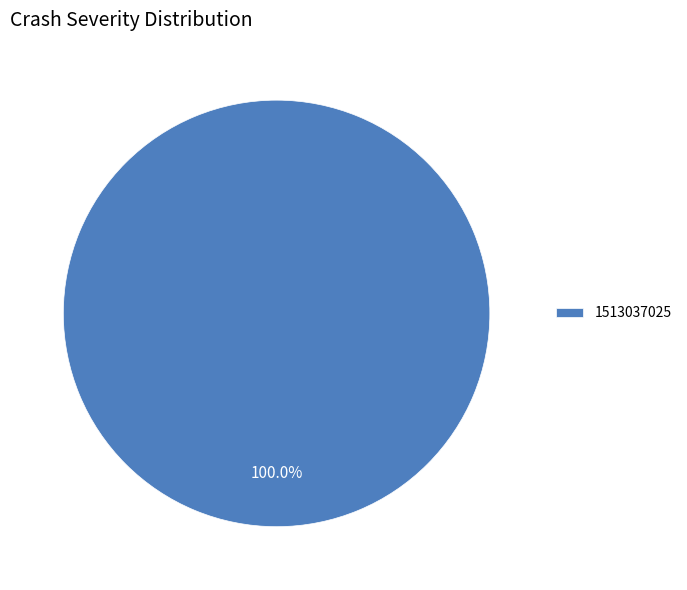

Does any single category account for the majority?

Yes